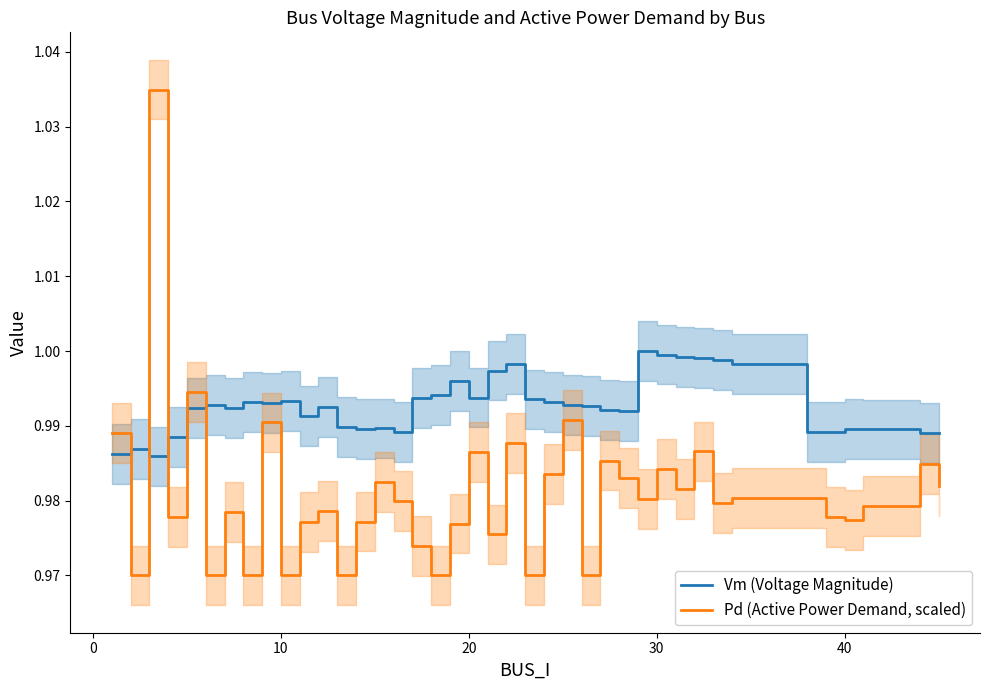

At how many categories does at least one series exceed 1?

1